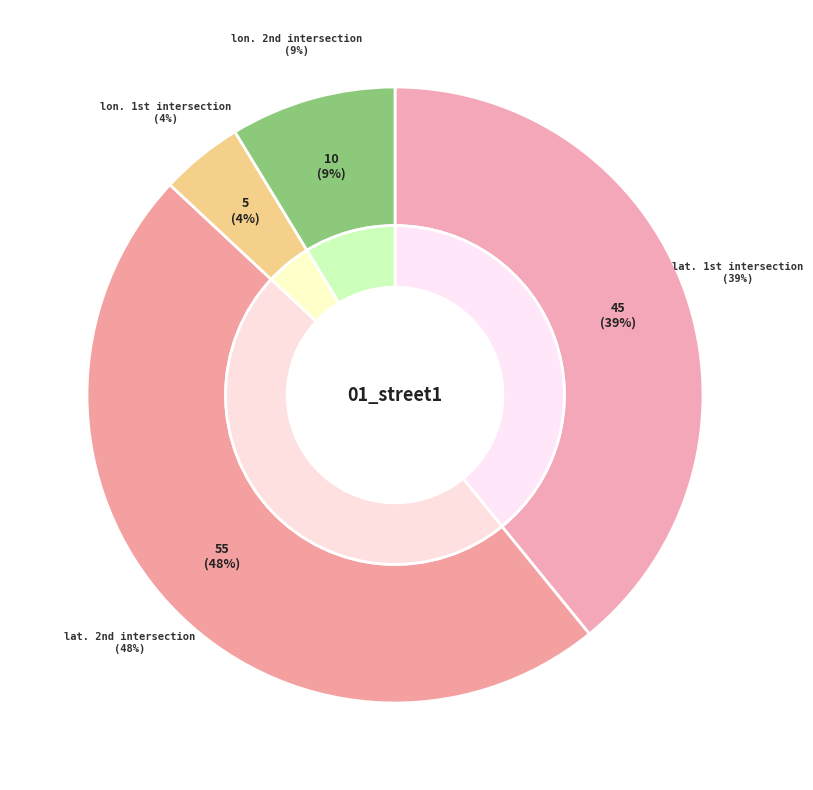

How many slices are in this pie chart?

4